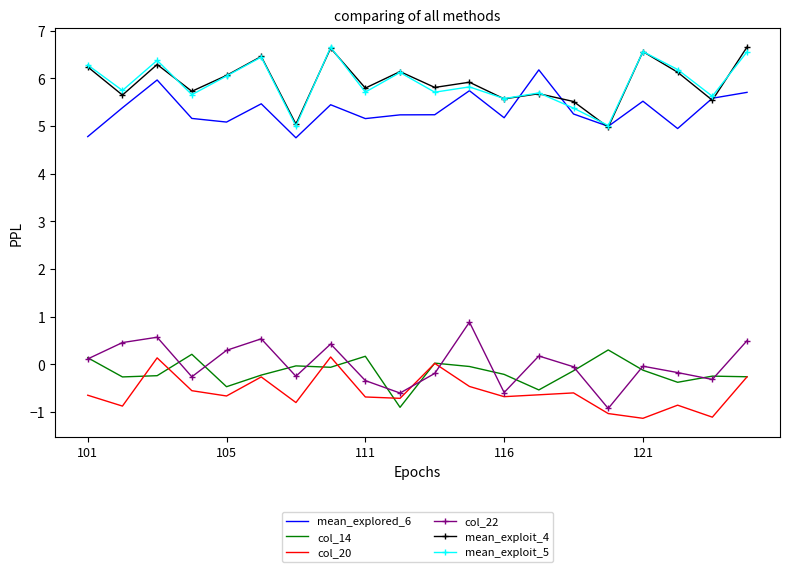

How many categories are shown in the chart?

20